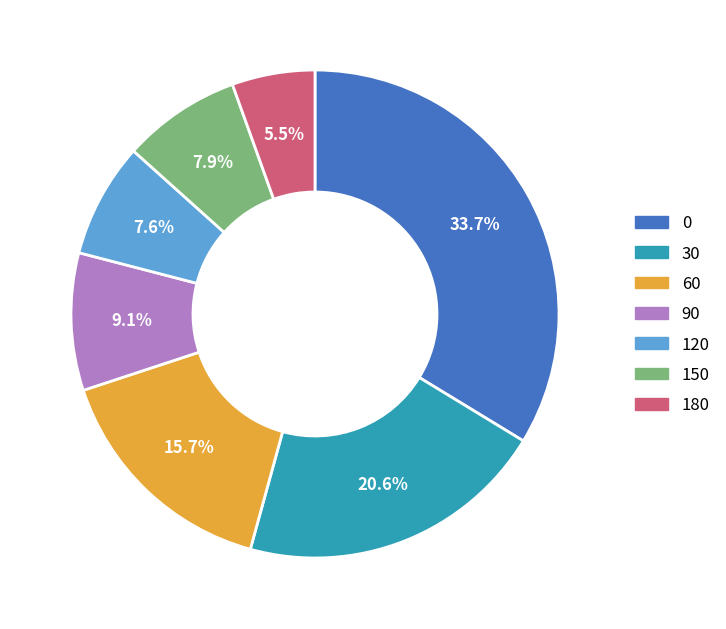

To the nearest percent, what is the difference between the 30 and 150 slice percentages?

13%